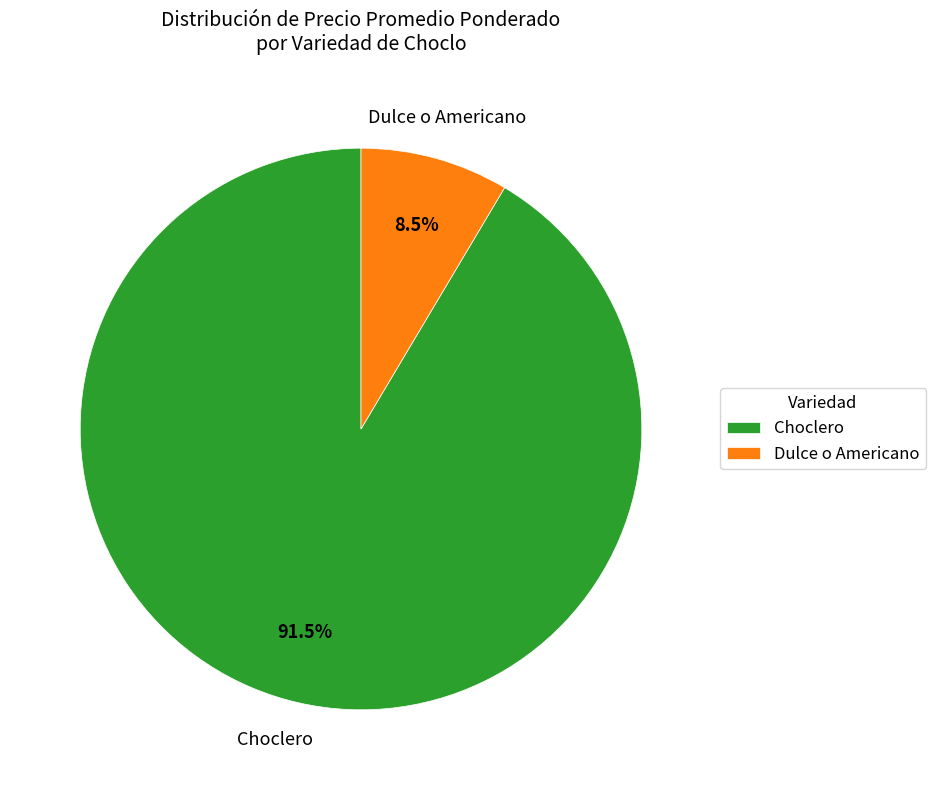

Which slice is the largest?

Choclero